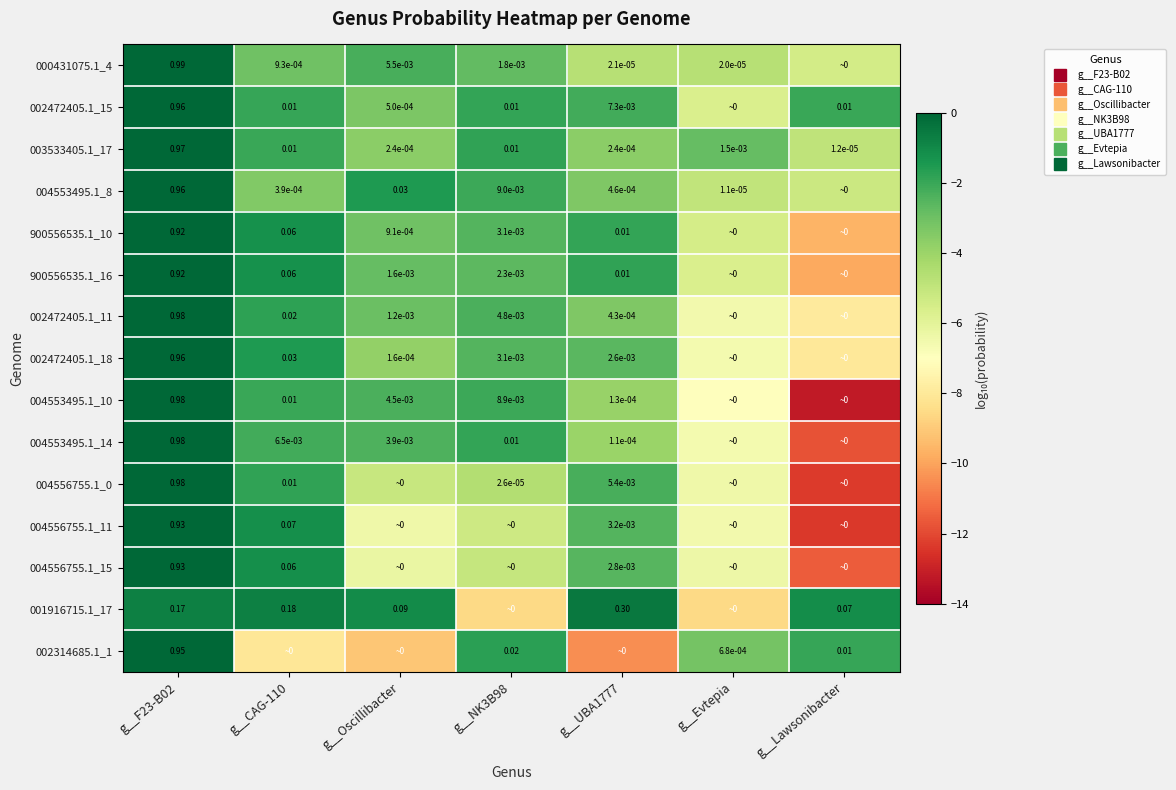

What is the minimum value shown in the chart?

-13.2